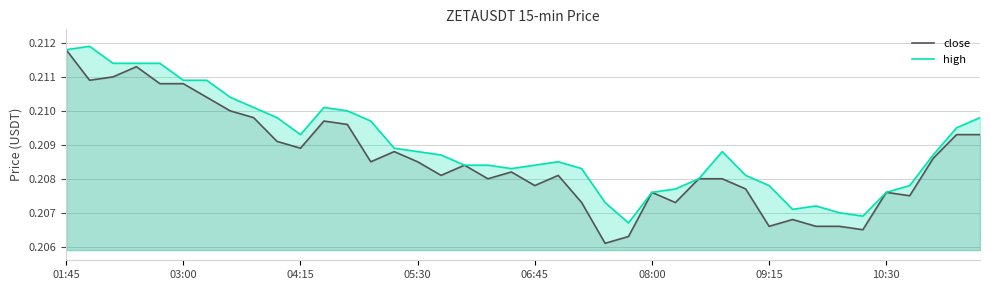

What is the sum of all close values?

8.3